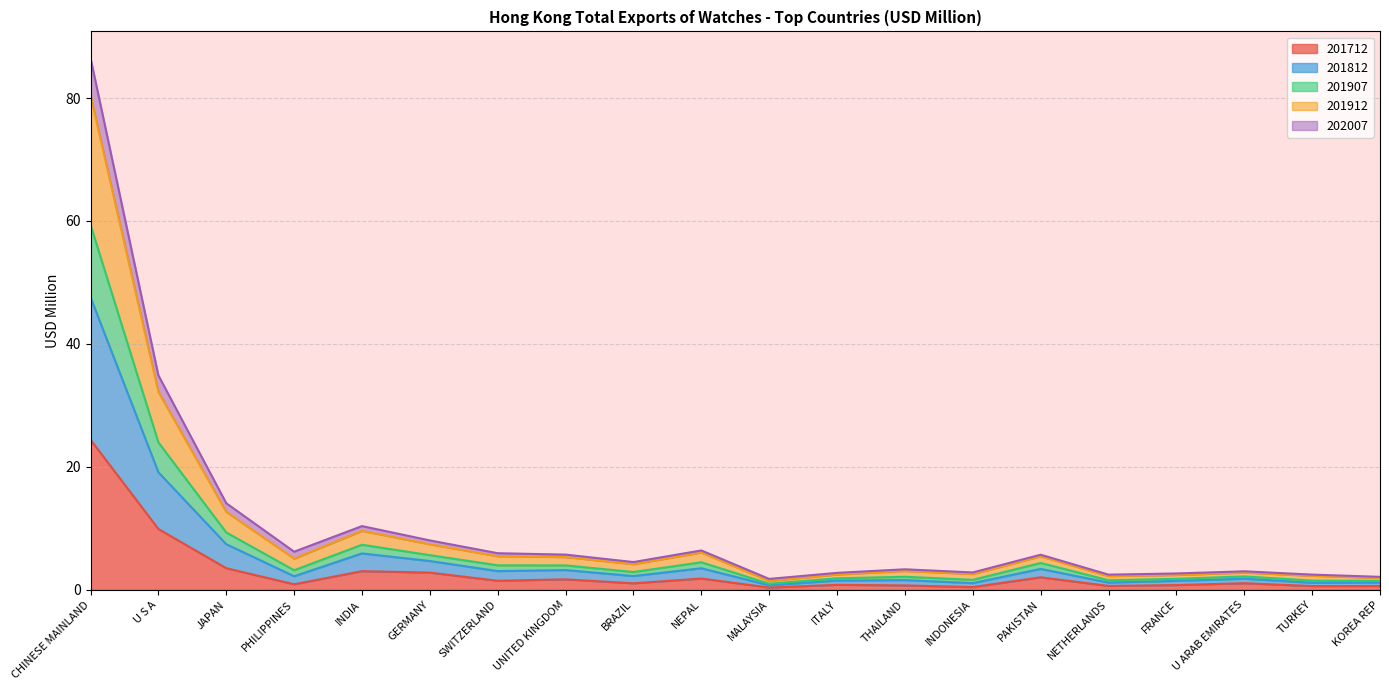

What position from the left is UNITED KINGDOM?

8